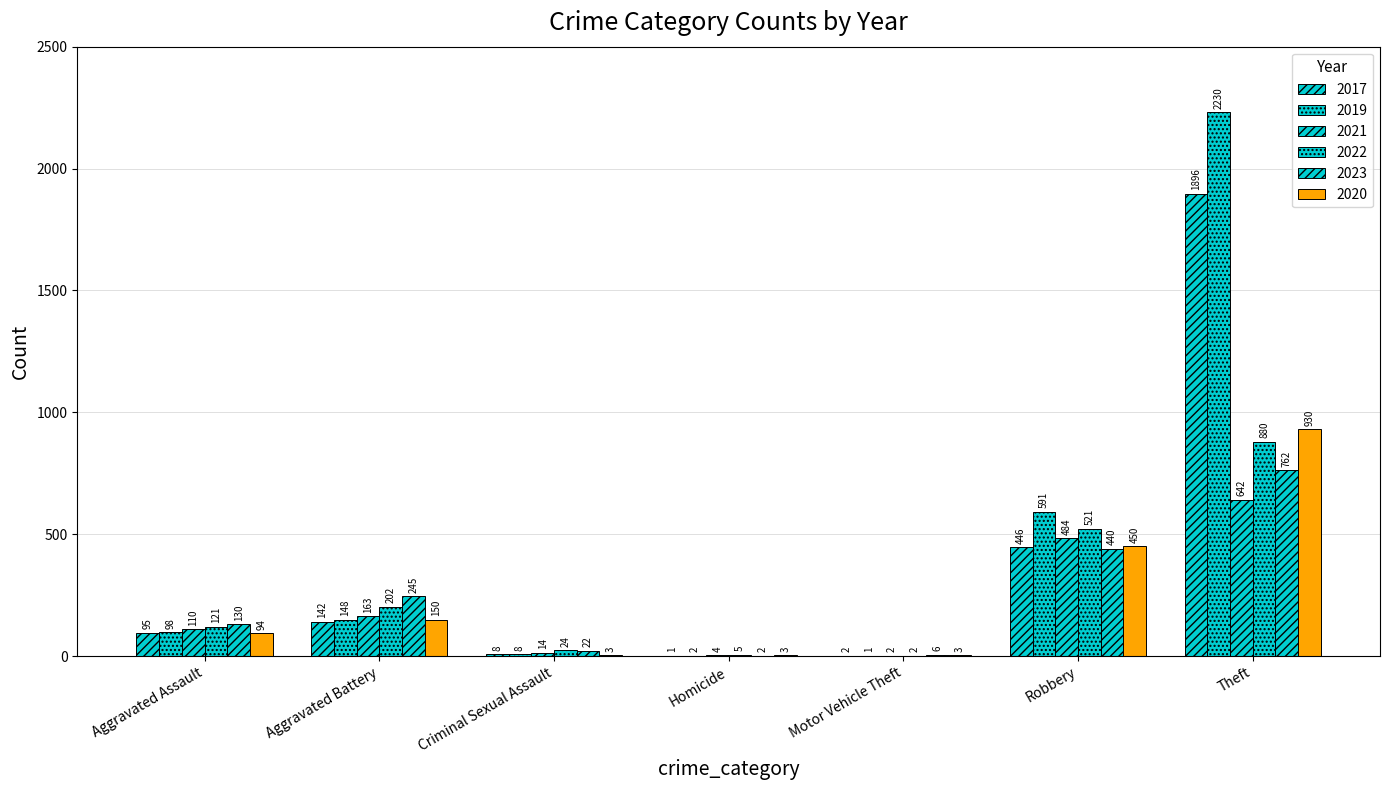

At Theft, list the series in order from smallest to largest.

2021, 2023, 2022, 2020, 2017, 2019